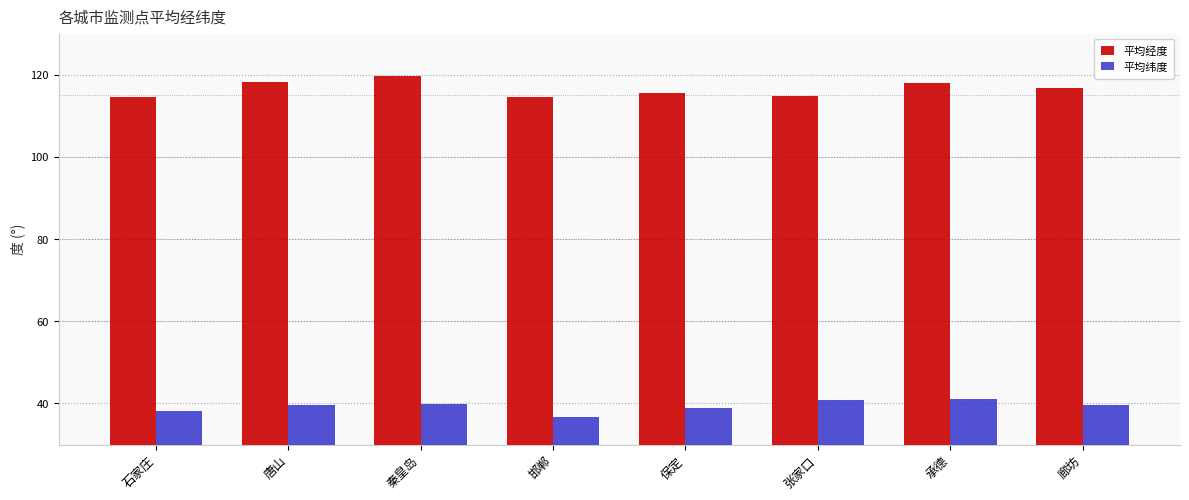

What are all the series names shown in the legend?

平均经度, 平均纬度